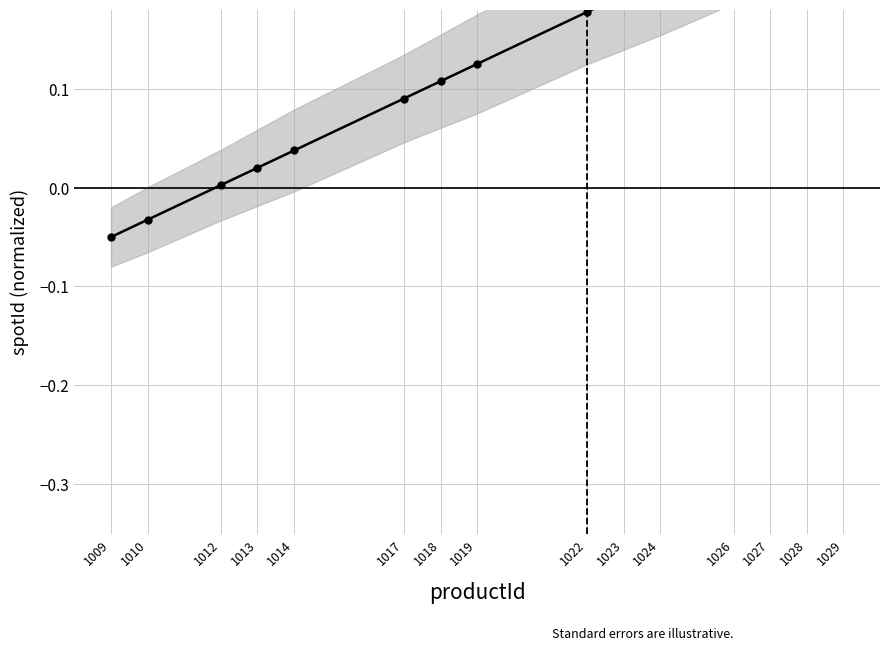

True or false: the data has more than 0 interior local peaks.

False